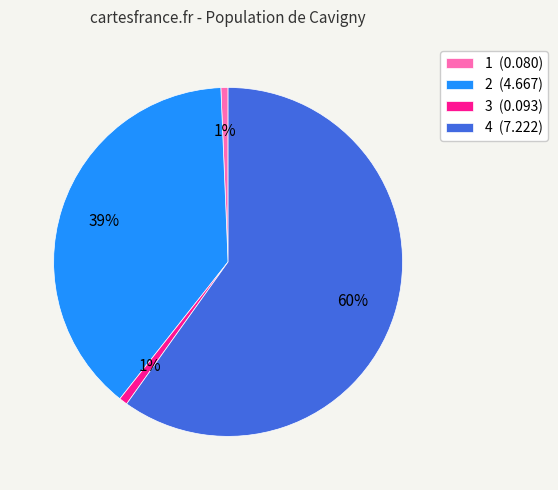

What is the largest slice in the pie chart?

4